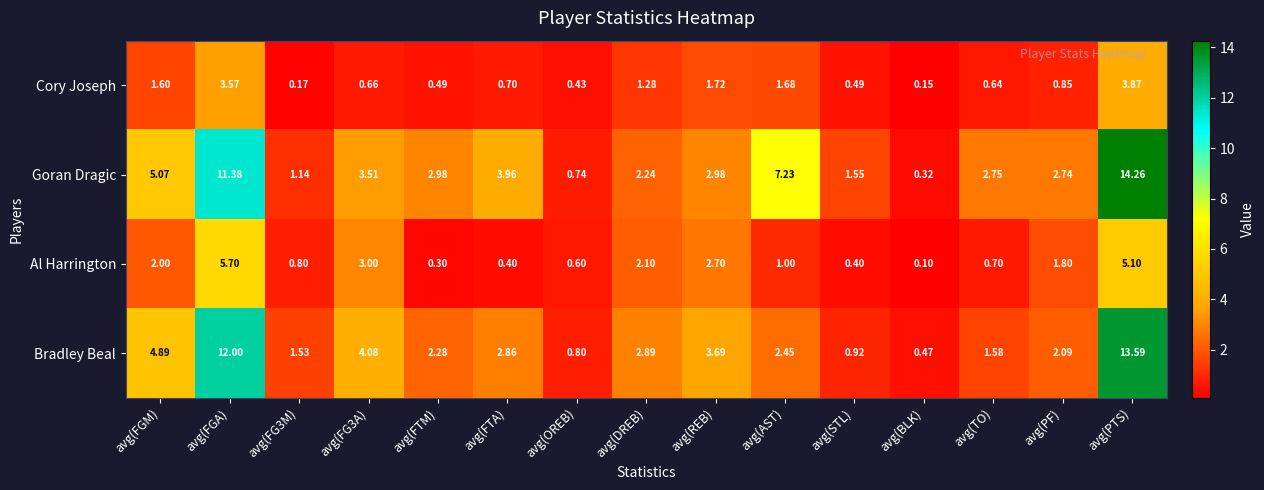

At which category is the sum across all series the highest?

avg(PTS)